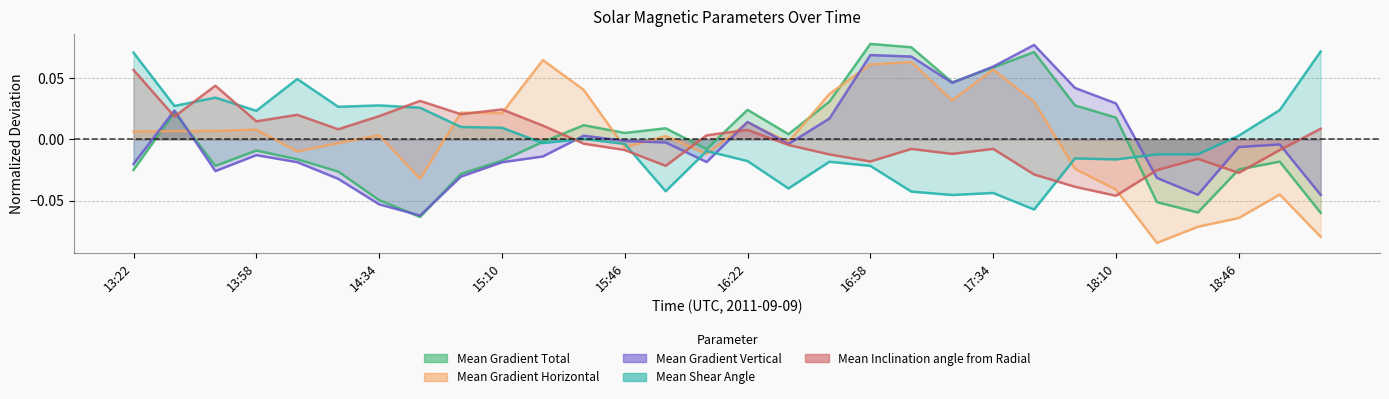

Rank the series by their maximum value, from lowest to highest.

Mean Inclination angle from Radial, Mean Gradient Horizontal, Mean Shear Angle, Mean Gradient Vertical, Mean Gradient Total